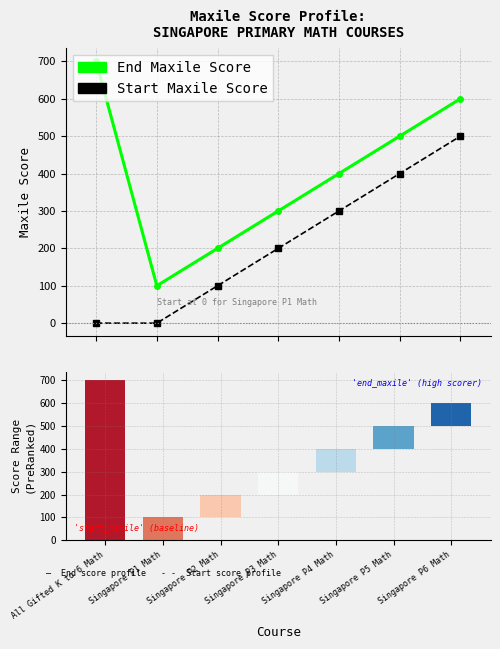

How many data points in start_maxile_score are less than 200?

3